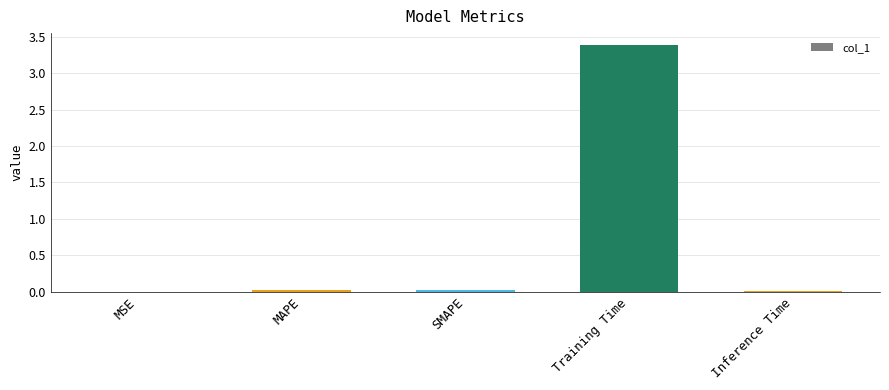

What is the maximum value shown in the chart?

3.4